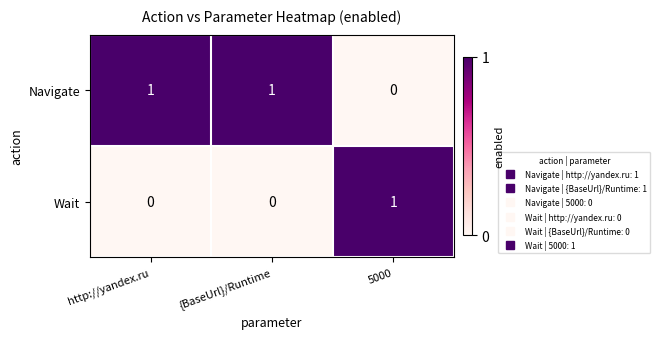

What is the total value across all series at http://yandex.ru?

1